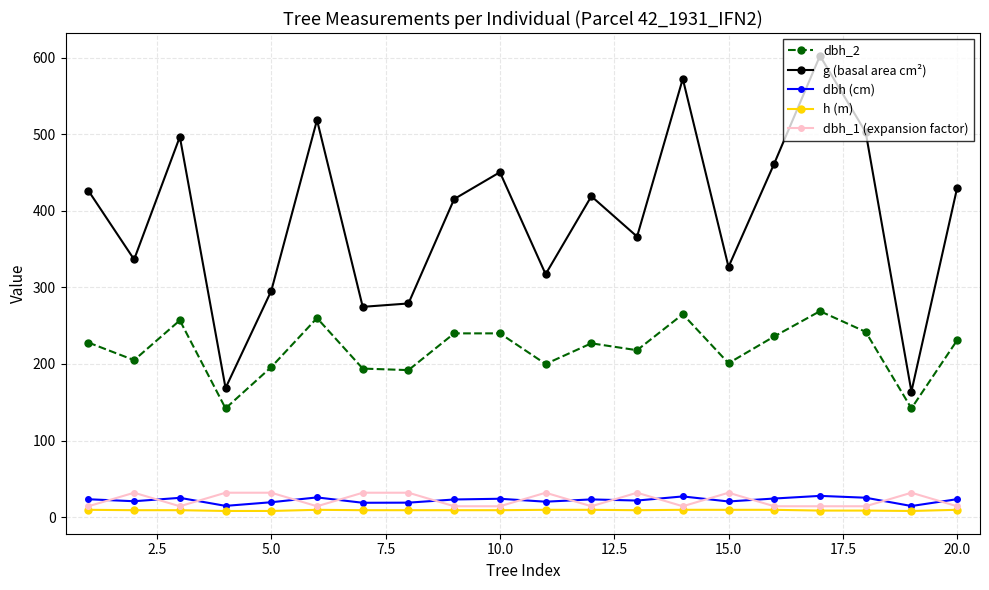

What is the sum of all h (m) values?

180.0